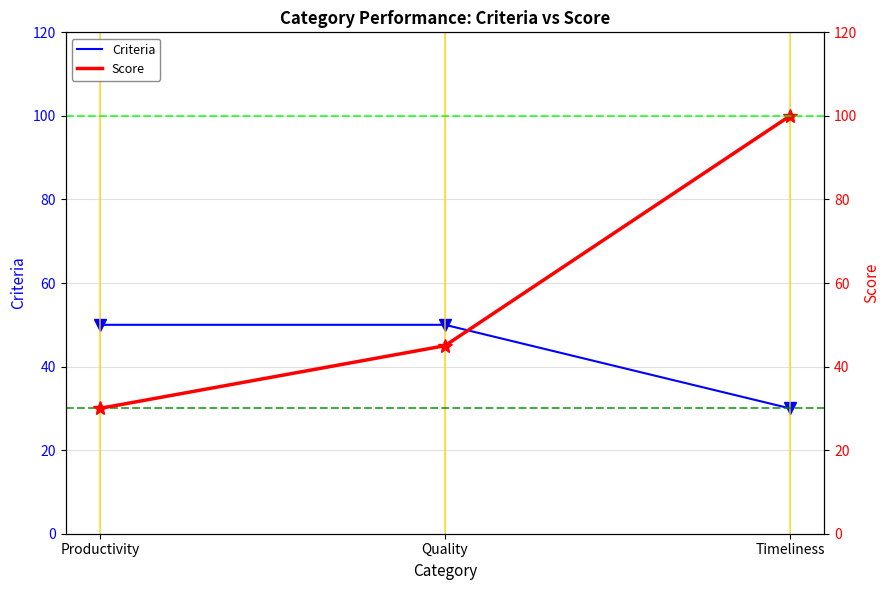

The Score Points series shows 30 at Productivity. True or false?

True